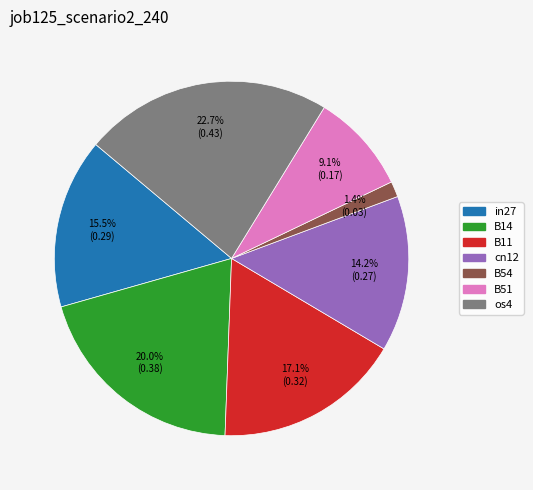

Is the sum of cn12 and in27 greater than half?

No